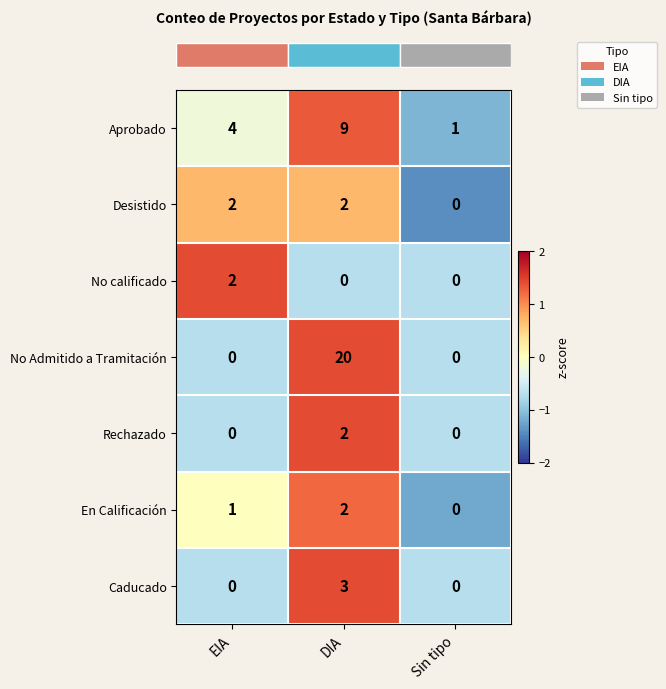

Rank the categories by En Calificación value from highest to lowest.

DIA, EIA, Sin tipo